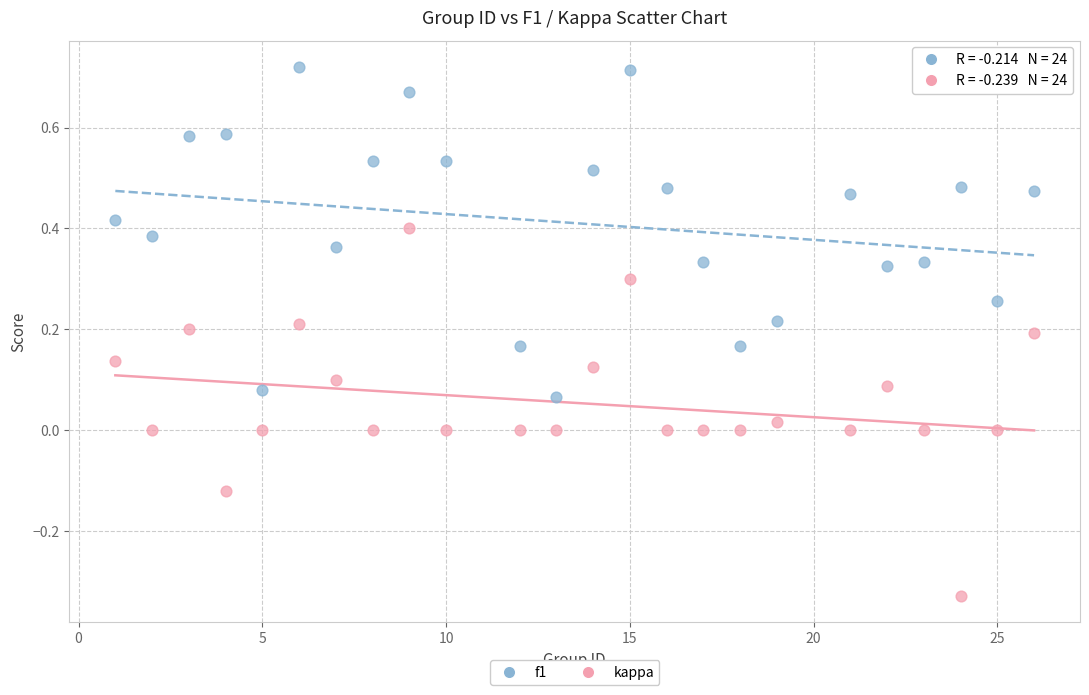

Which series contains the highest Y value?

f1